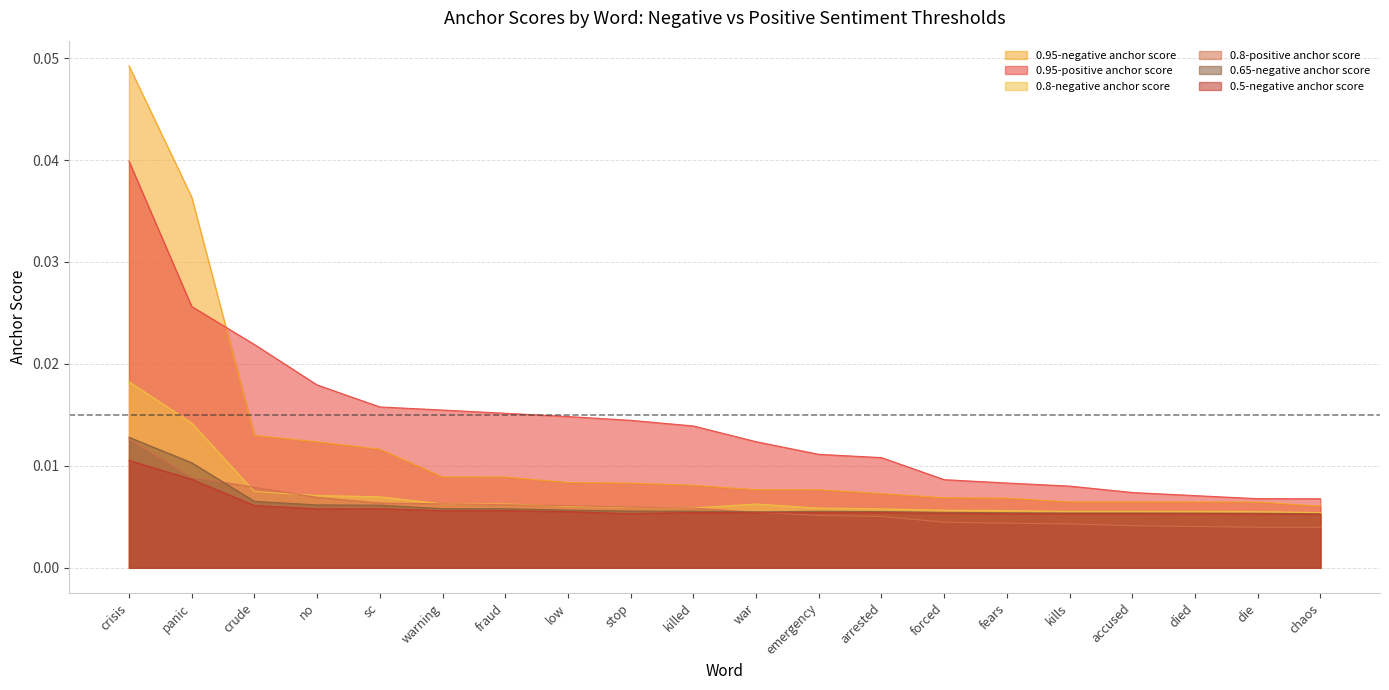

What position from the right is low?

13